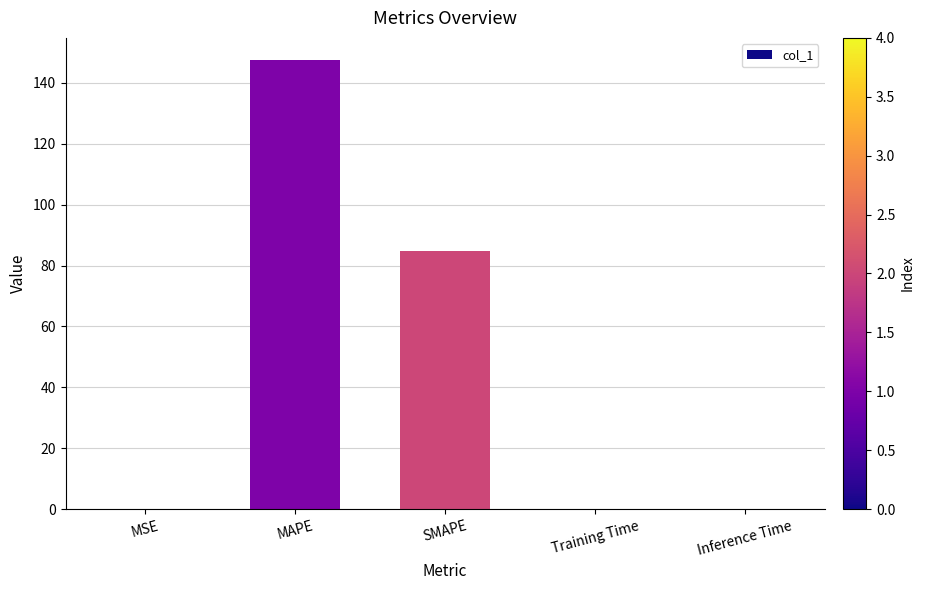

The chart shows a value of 84.9 at SMAPE. True or false?

True